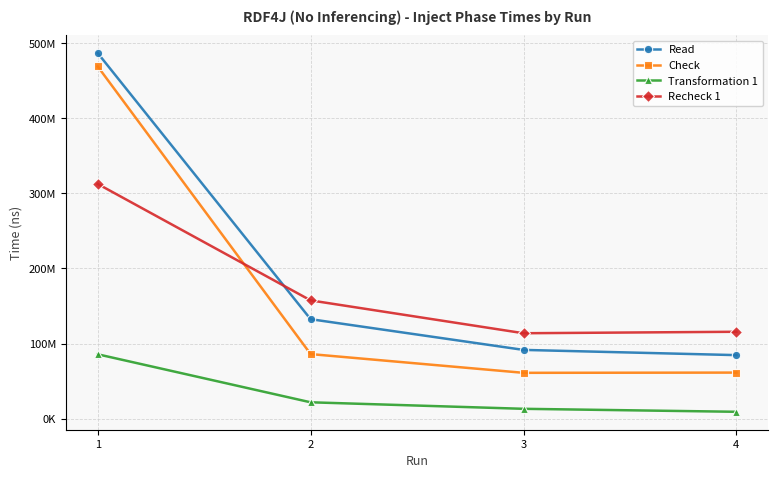

List the series in order of their peak value, lowest first.

Transformation 1, Recheck 1, Check, Read